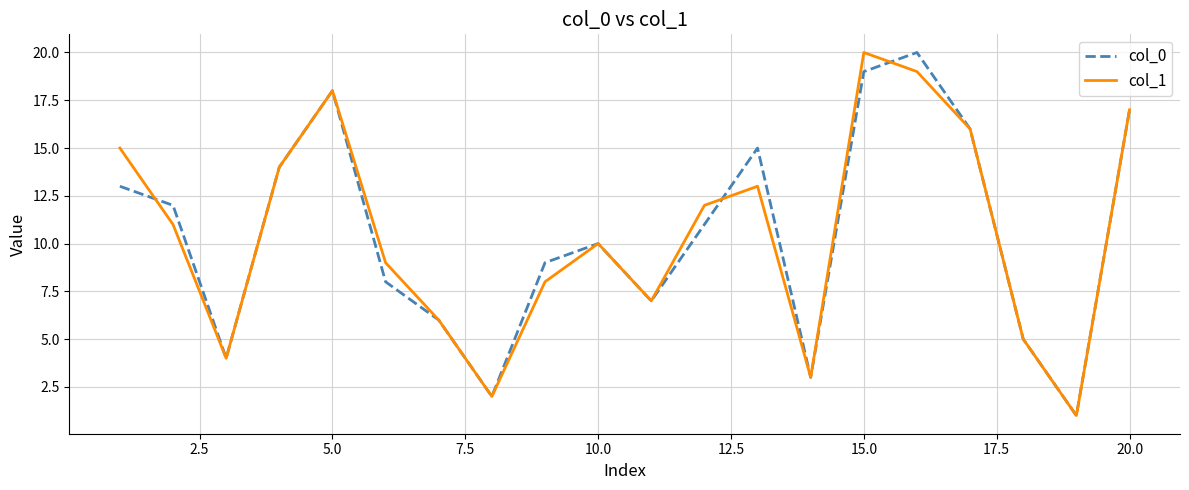

Does the chart display data point markers on the line(s)?

No